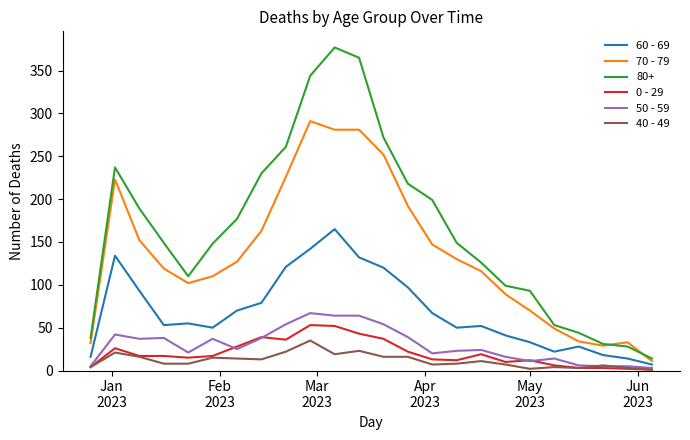

True or false: 70 - 79 and 40 - 49 intersect in this chart.

False